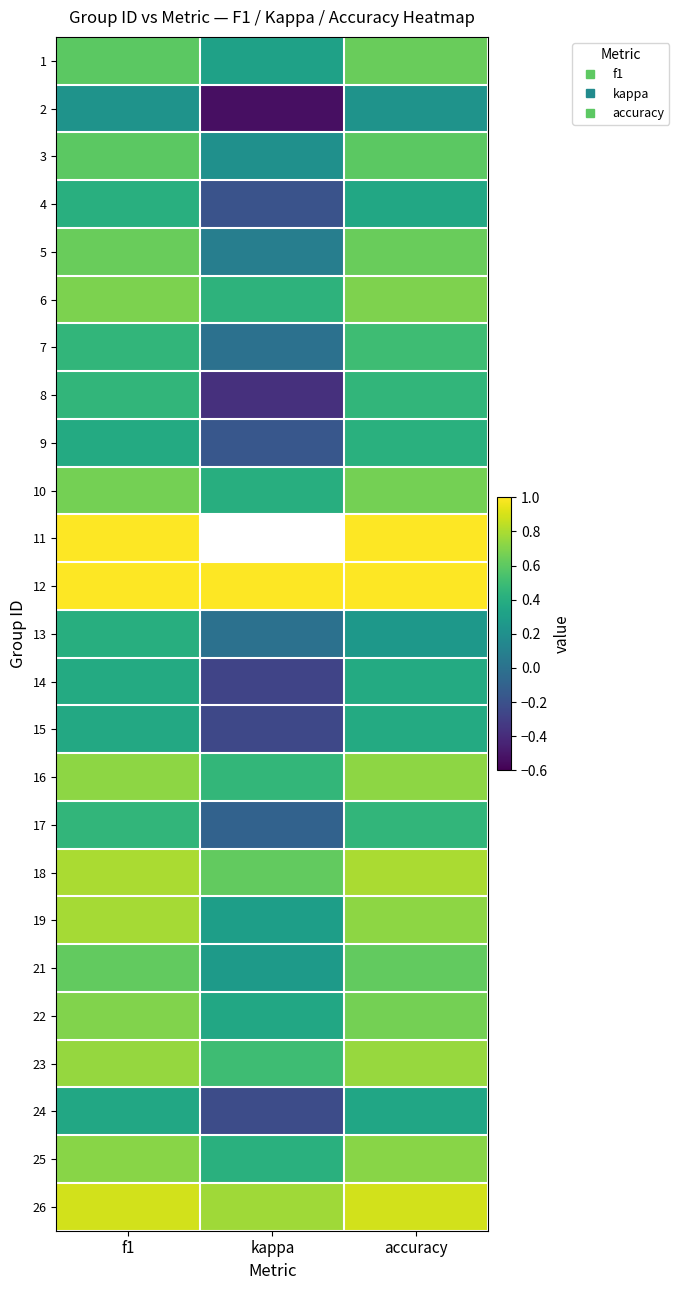

How many data points in 9 are less than 0?

1